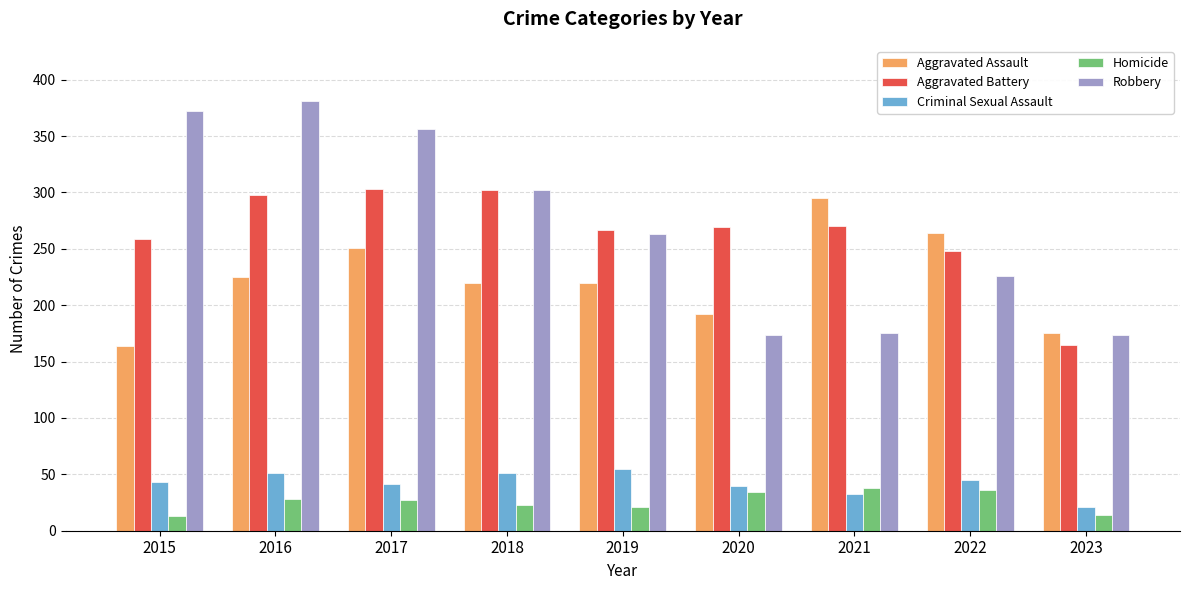

Does the chart contain stacked bars?

No